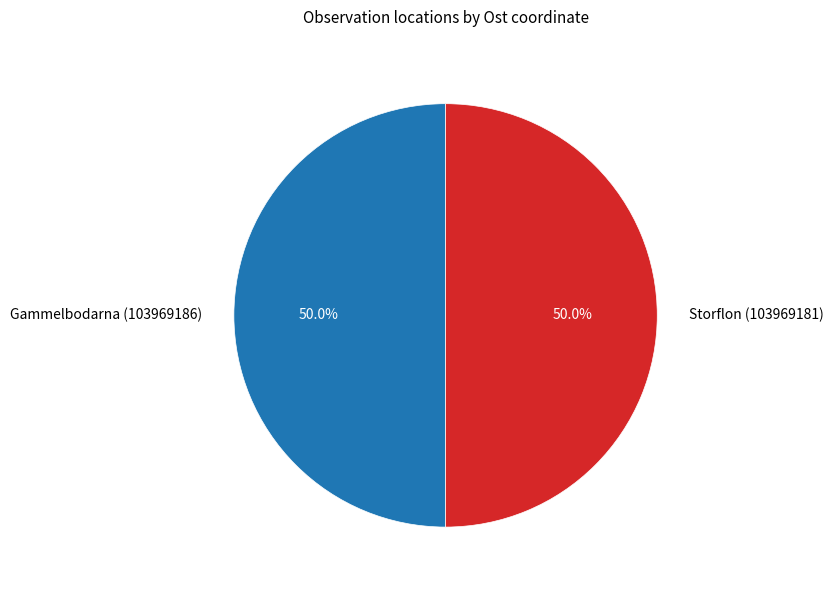

Count the number of slices in the pie.

2